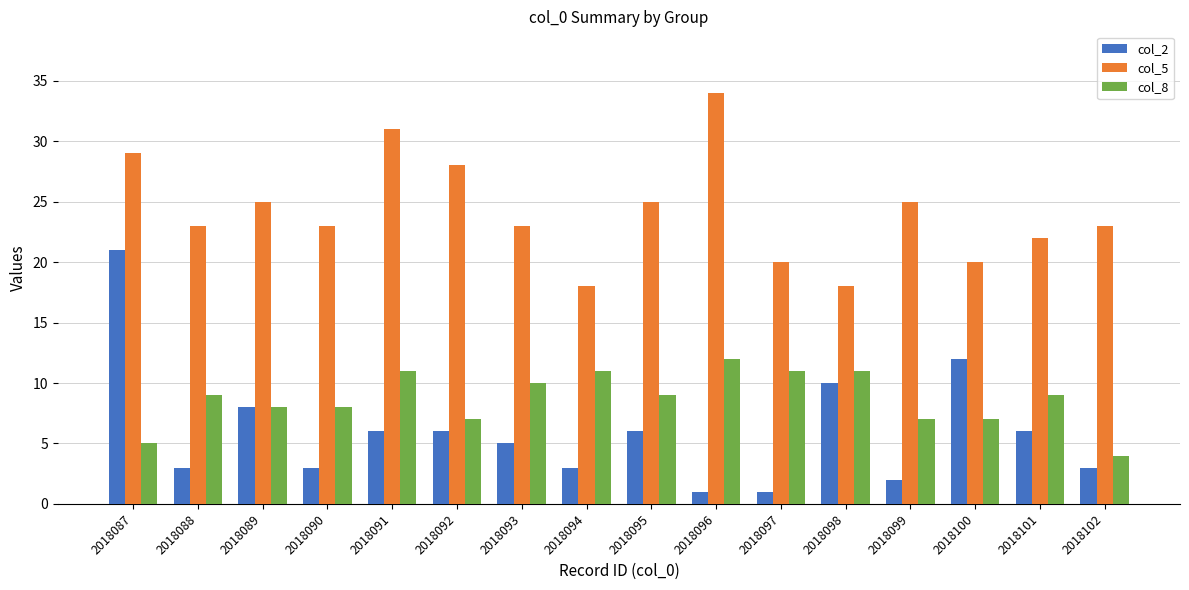

At how many categories does at least one series exceed 11?

16